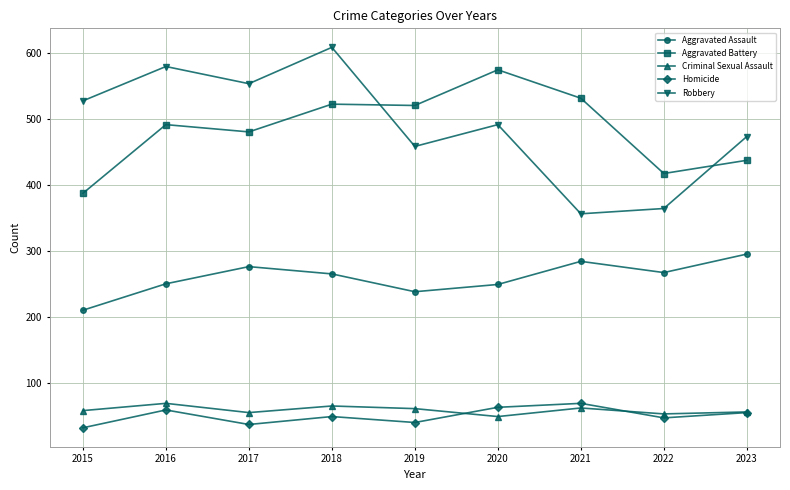

How many values in the Aggravated Battery series are below 491?

4